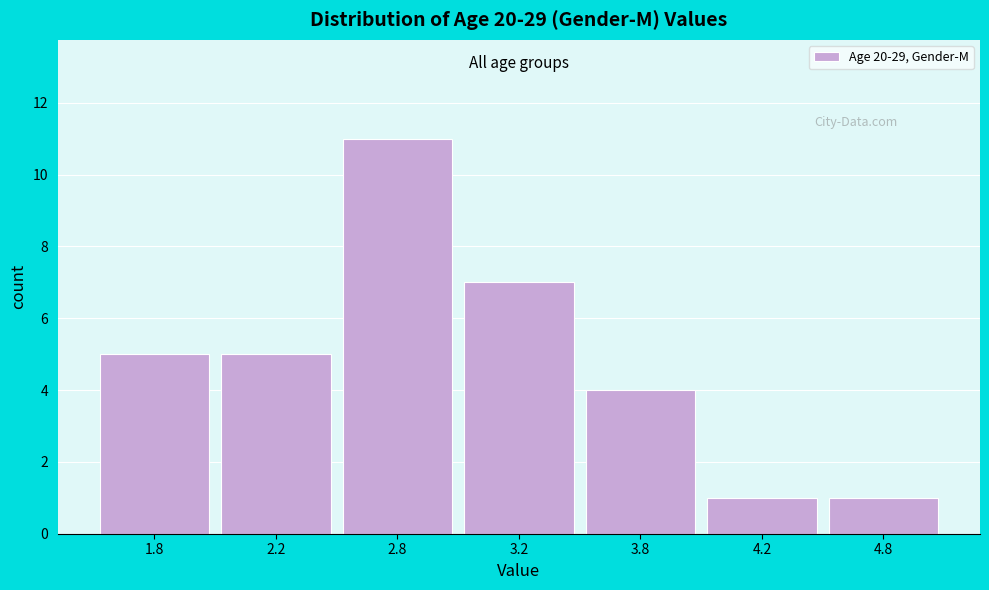

Reading left to right, transcribe all the data shown in this chart.

1.8=5	2.2=5	2.8=11	3.2=7	3.8=4	4.2=1	4.8=1